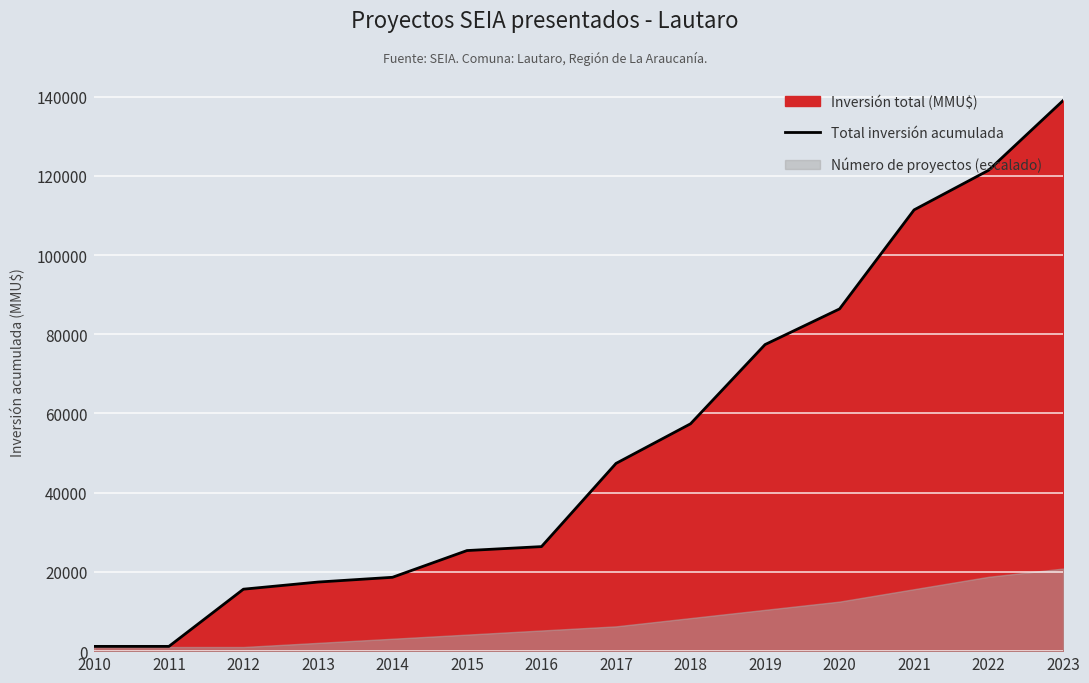

What is the ratio of the value at 2016 to the value at 2021?

0.2